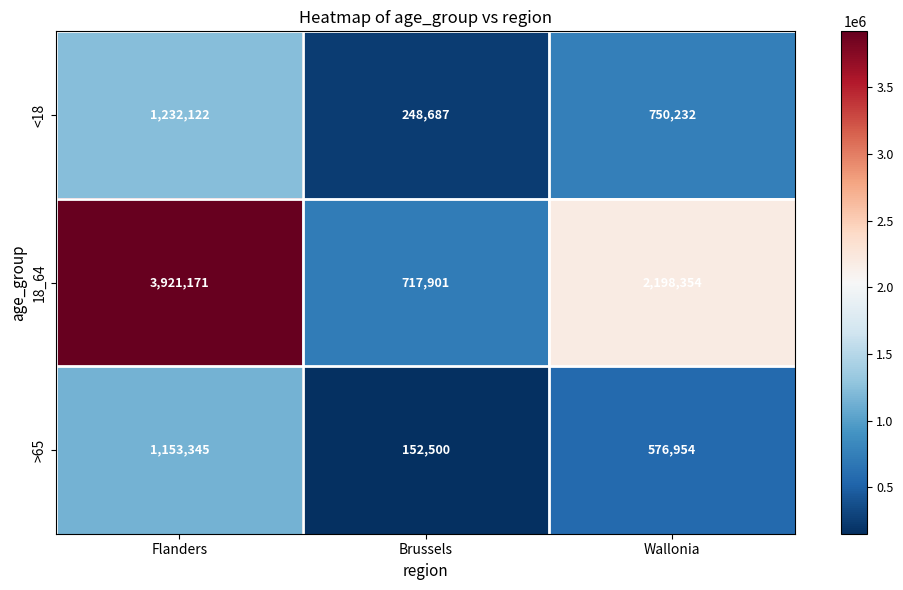

How many data points in >65 are less than 576954?

1